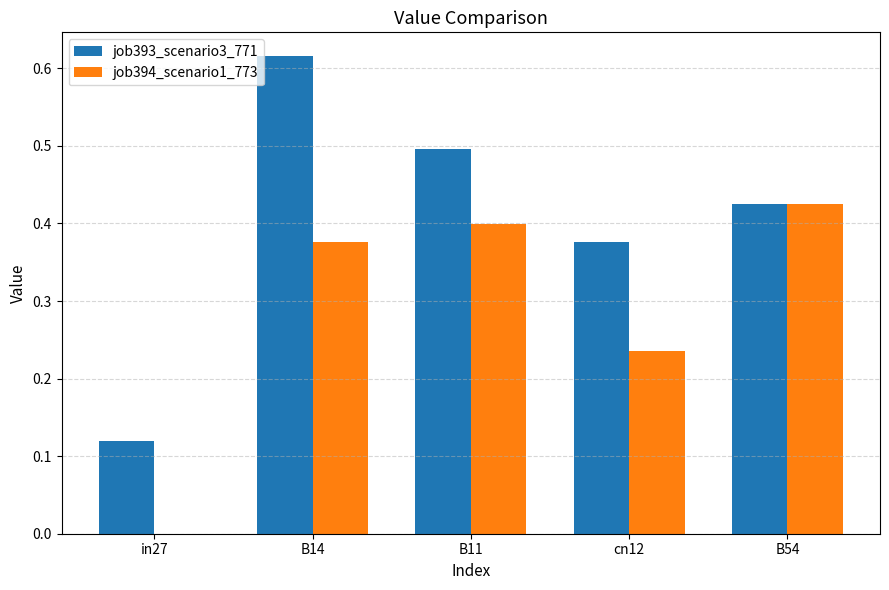

Which series has the widest spread of values?

job393_scenario3_771